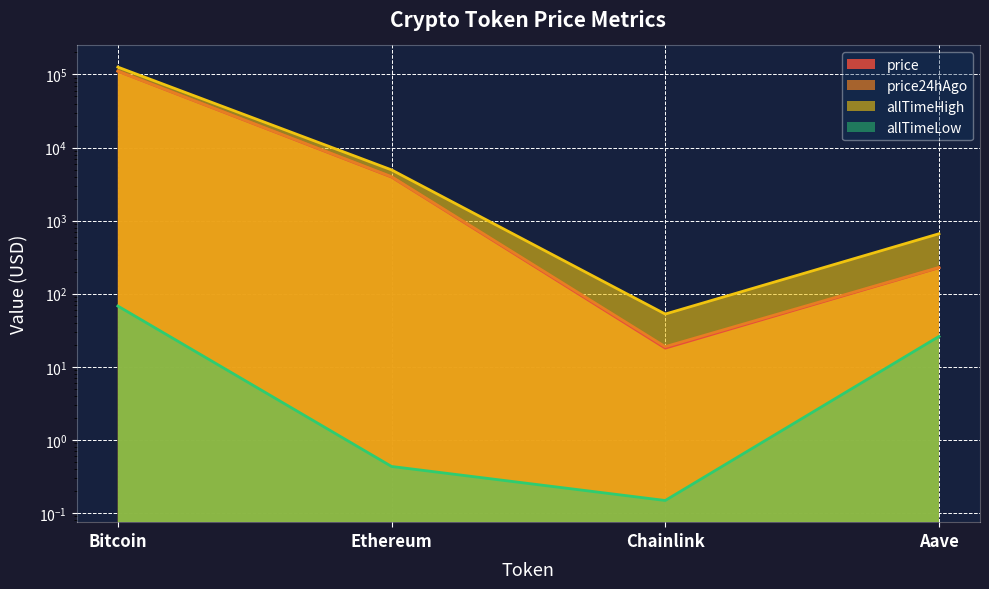

Between Ethereum and Chainlink, which series saw the biggest shift?

allTimeHigh